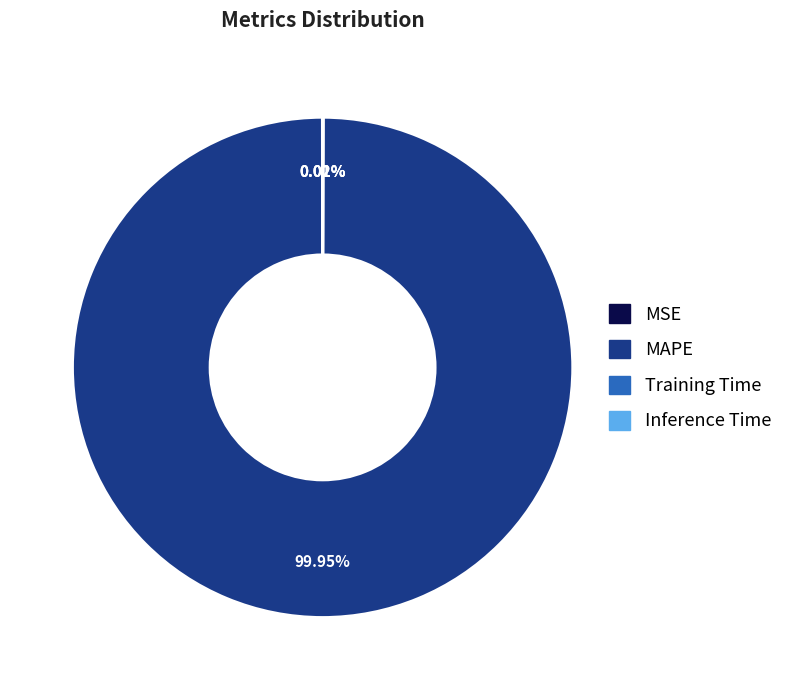

What is the largest slice in the pie chart?

MAPE